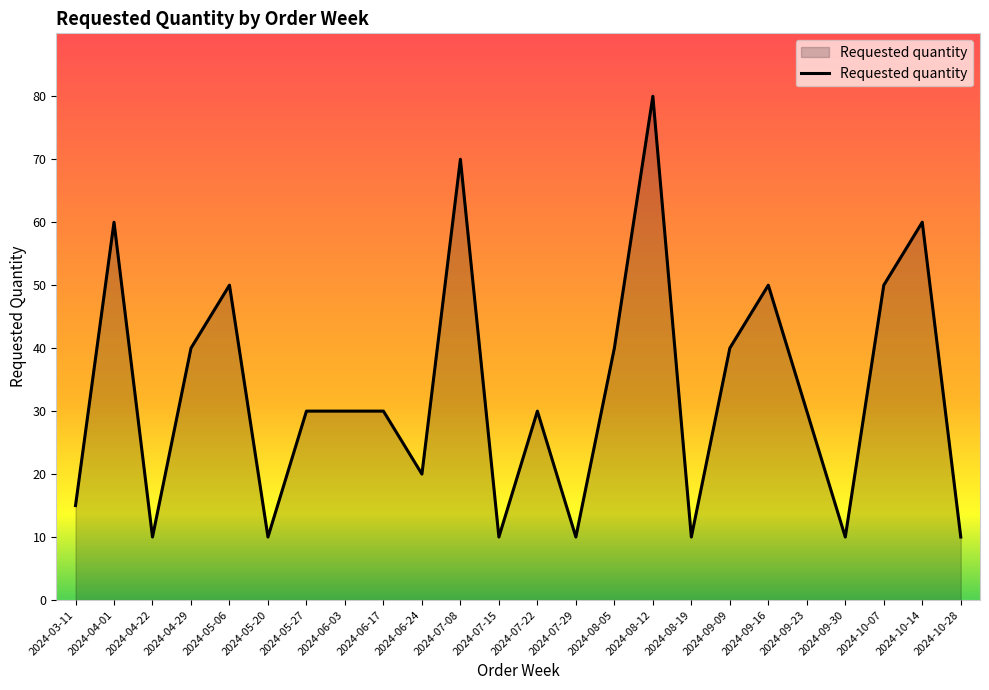

What is the change in value from 2024-05-20 to 2024-08-05?

+30